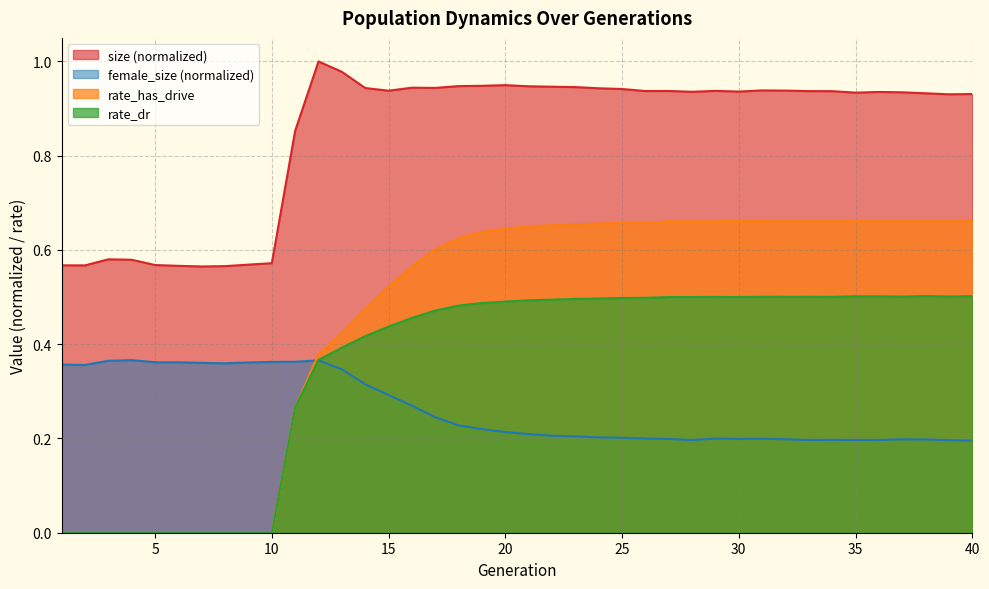

At how many categories does at least one series exceed 0?

40